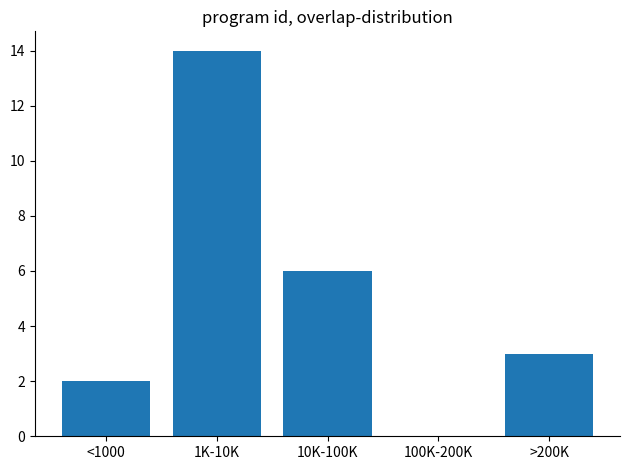

Reading left to right, what are all the values shown in this chart?

<1000=2	1K-10K=14	10K-100K=6	100K-200K=0	>200K=3